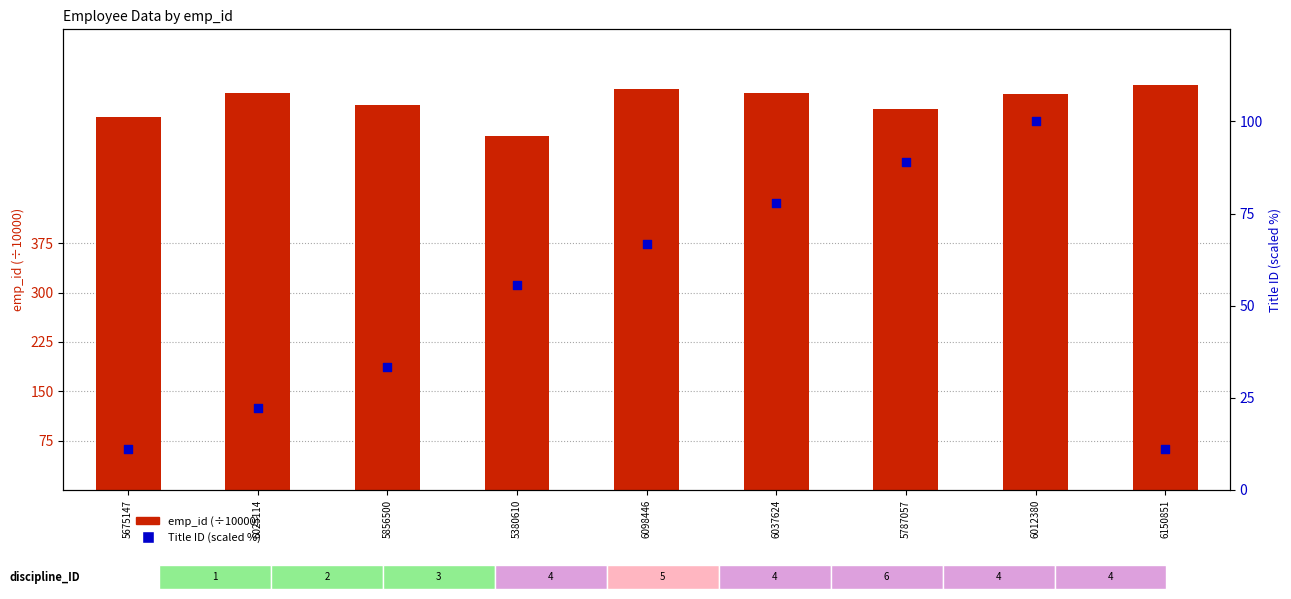

Which series reaches the maximum Y coordinate?

emp_id (÷10000)